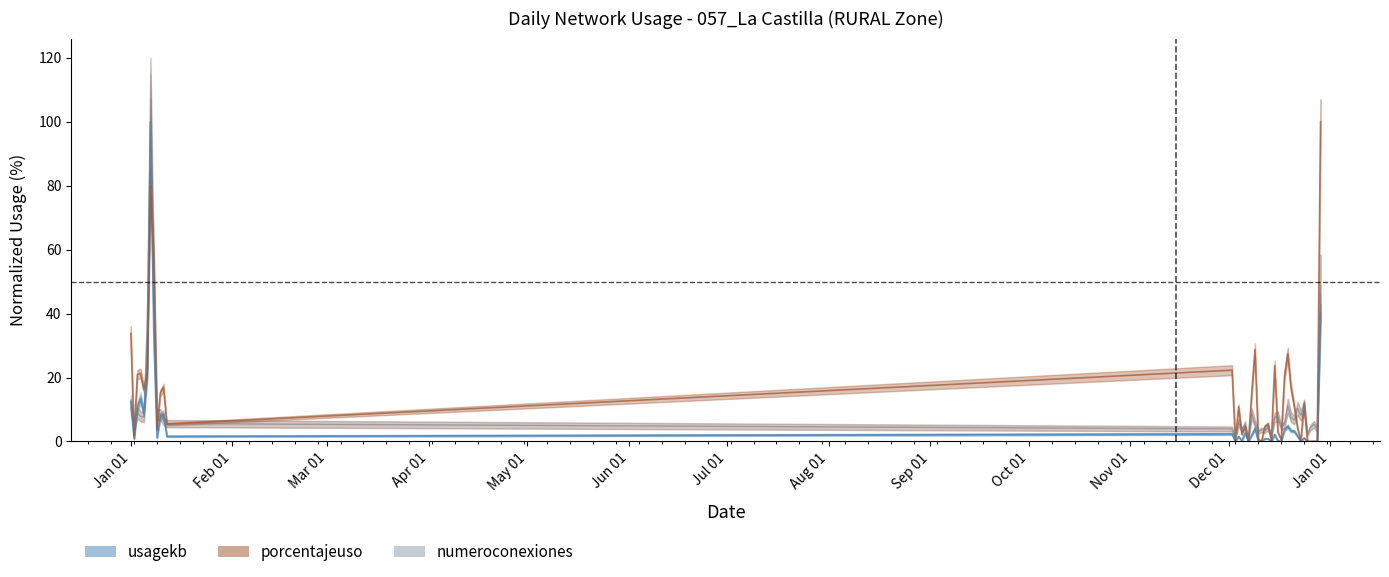

How many interior local peaks does the numeroconexiones series have?

12